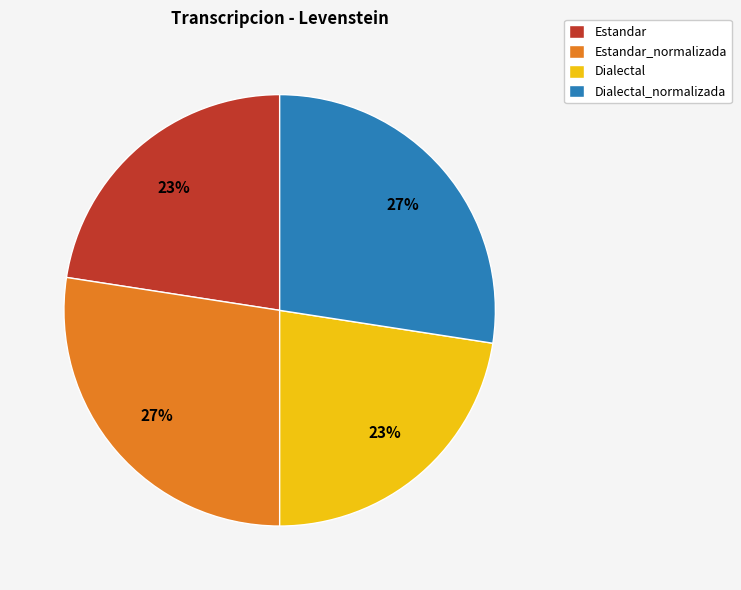

Between Estandar_normalizada and Dialectal, which is larger?

Estandar_normalizada